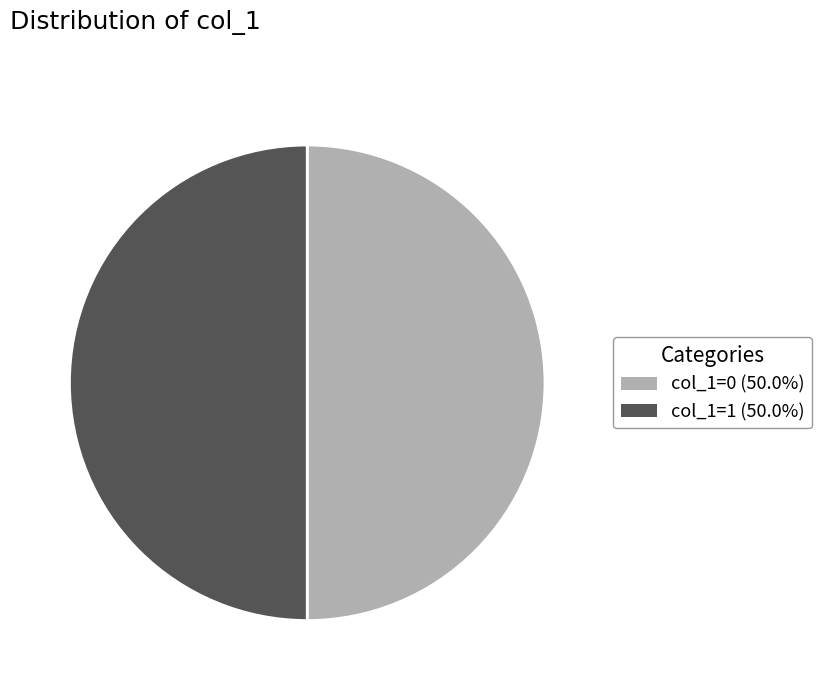

Do col_1=0 (50.0%) and col_1=1 (50.0%) together represent more than half of the pie?

Yes